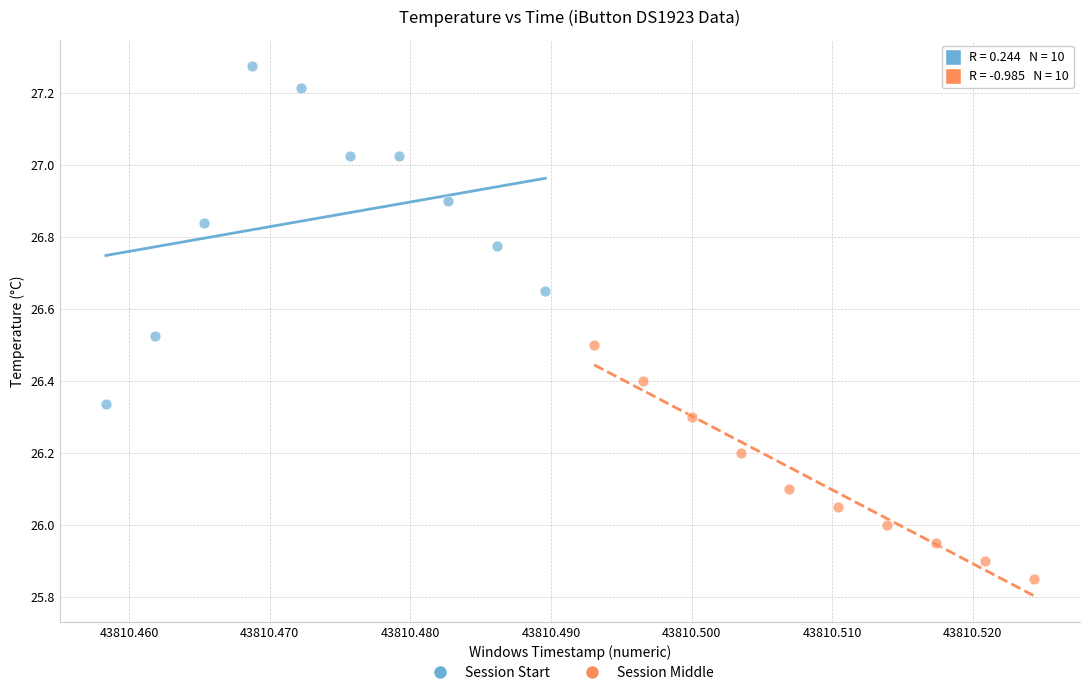

Which series reaches the maximum Y coordinate?

Session Start